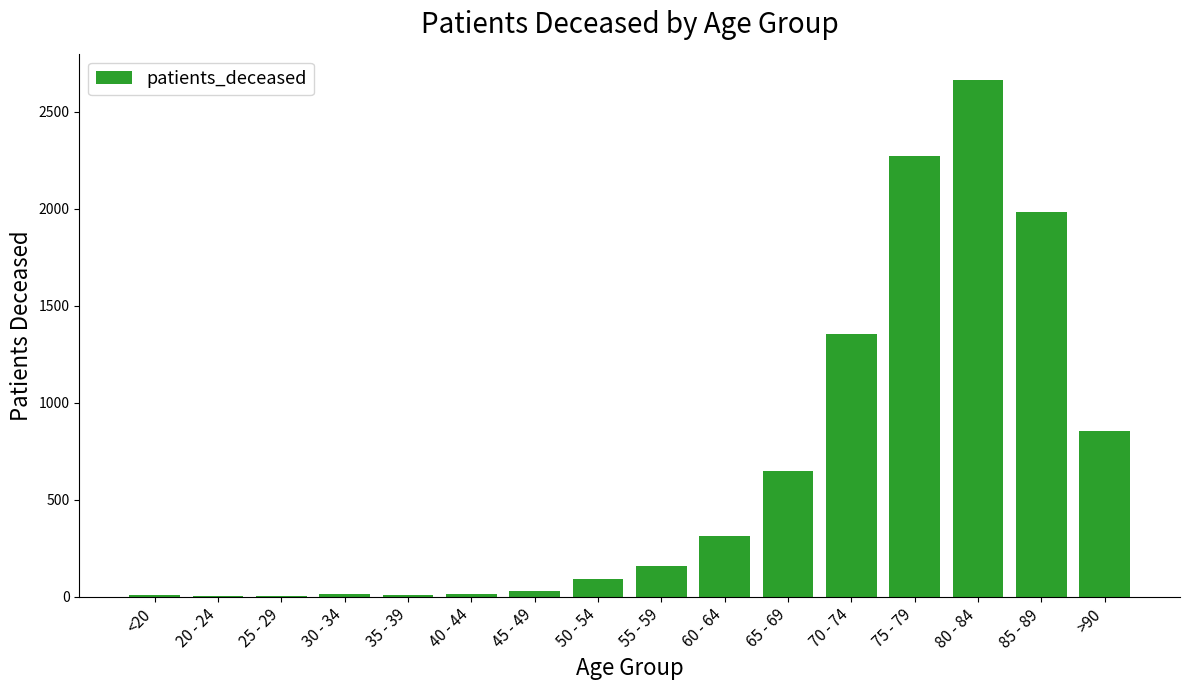

Where is the data nearest to the value 1333?

70 - 74